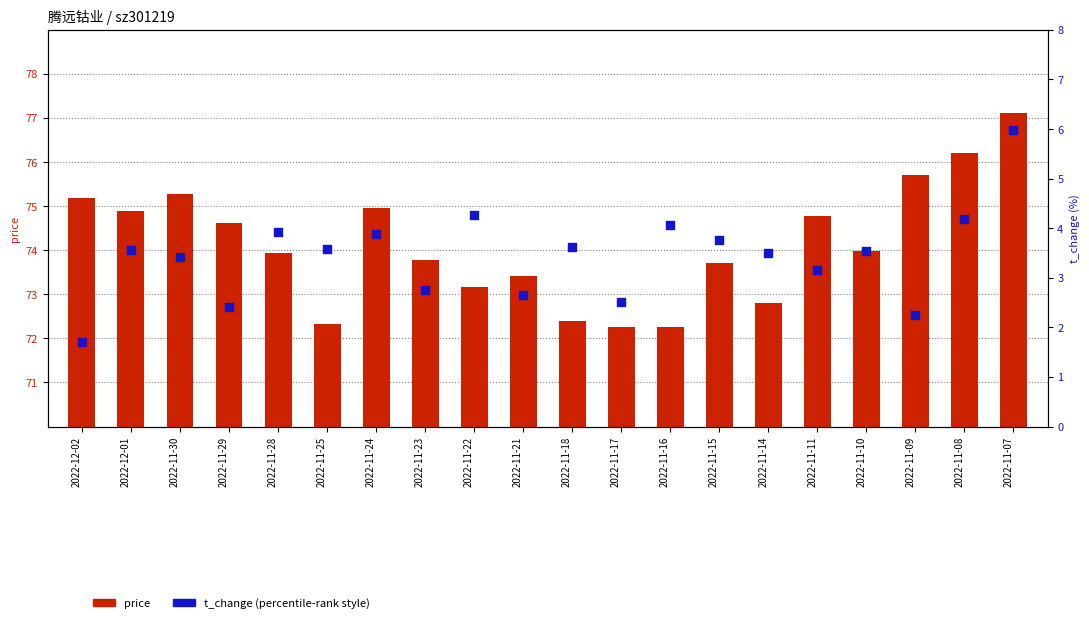

At how many categories does at least one series exceed 46?

20